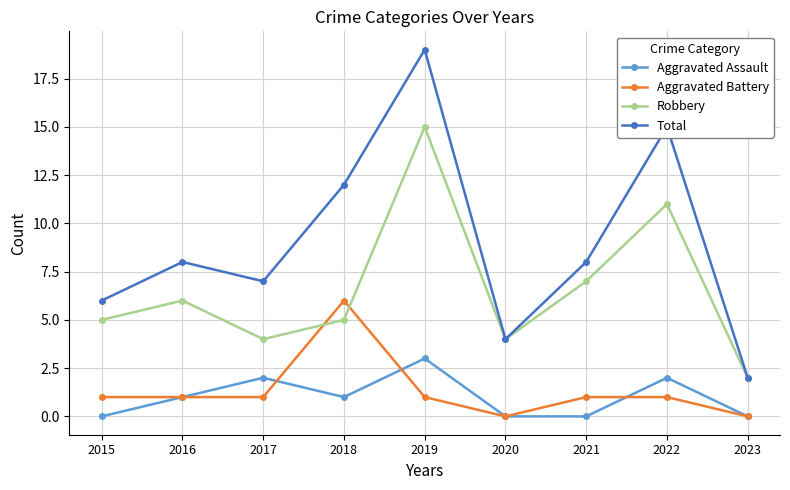

True or false: Total has a value of 2 at 2023.

True